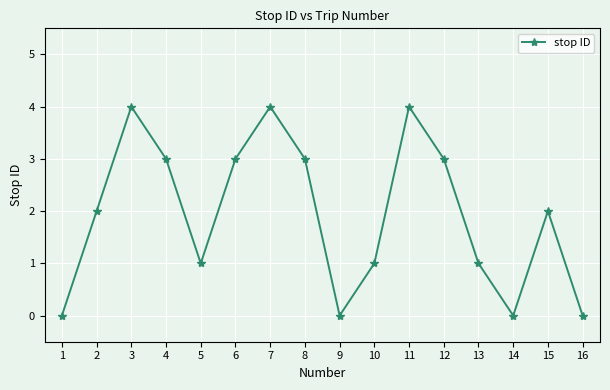

How many data points does each series have?

16